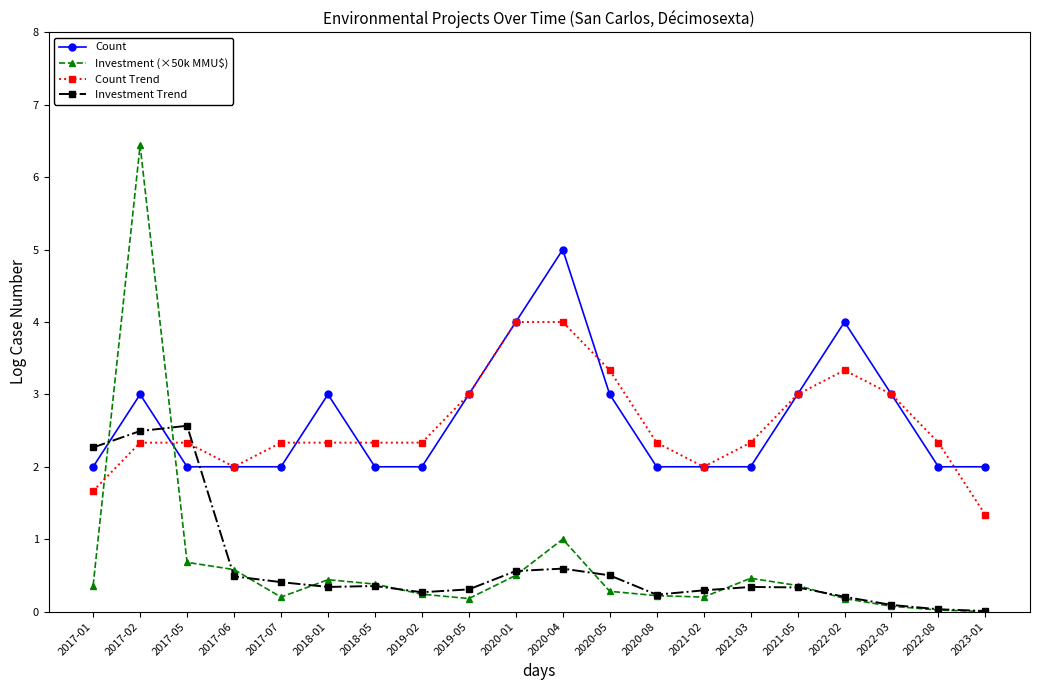

Where is the first local minimum for Investment (×50k MMU$)?

2017-07